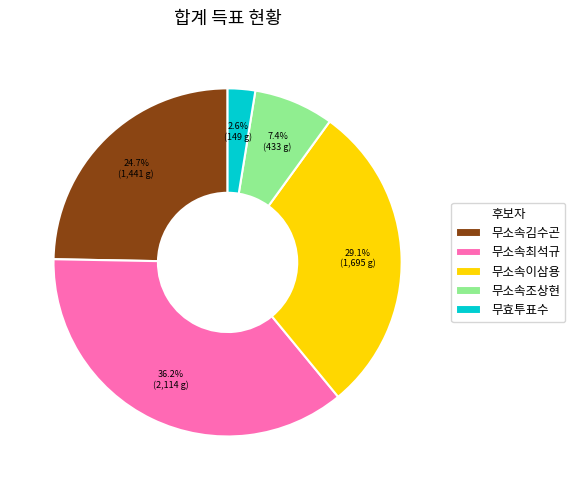

How many slices are in this pie chart?

5